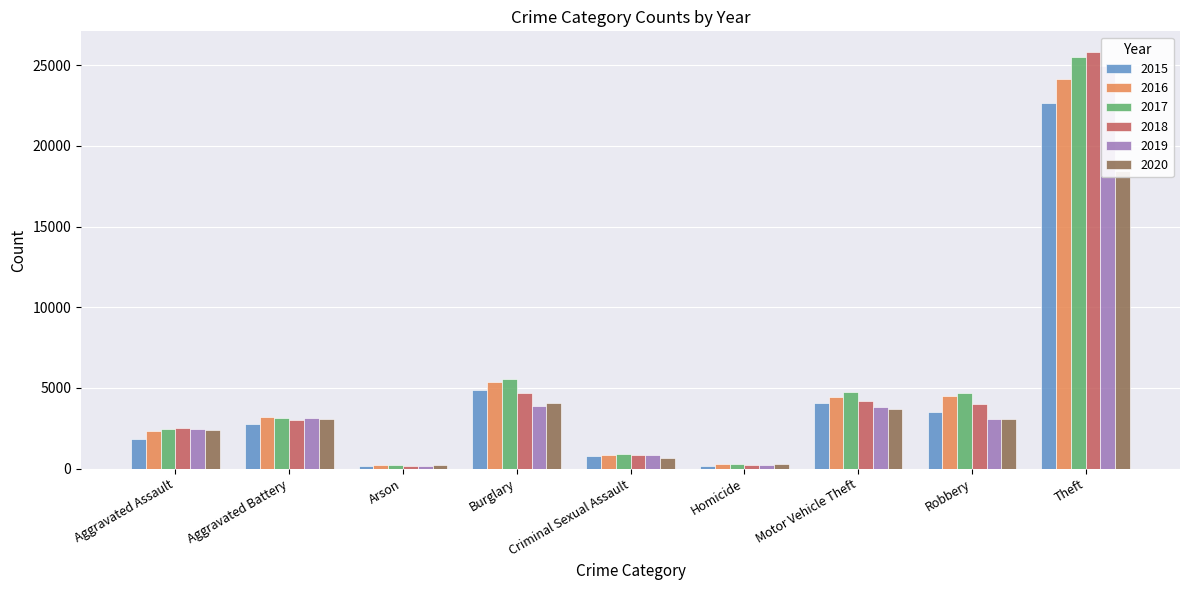

Where does the 2016 series first go above 3177?

Burglary